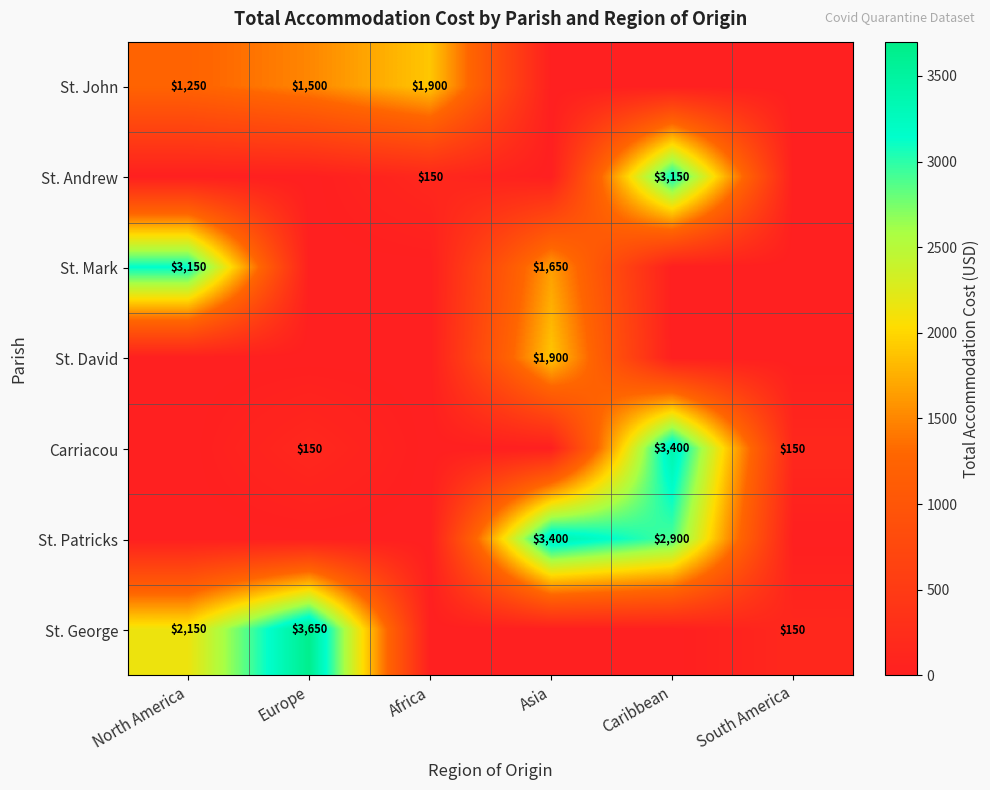

Is it true that St. Patricks equals 2900 at Caribbean?

True